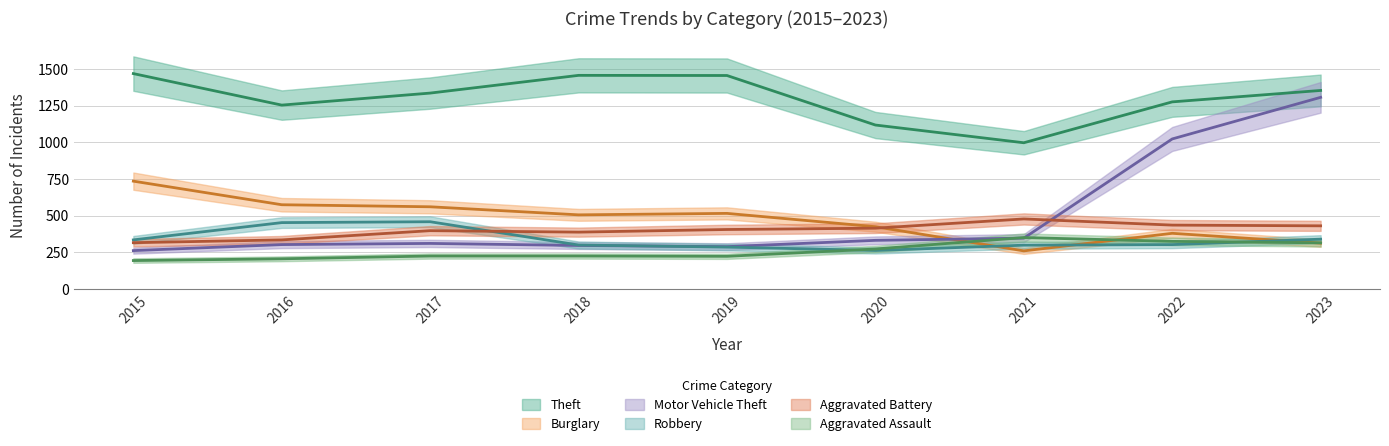

What is the value of the Theft point at the 9th from the left?

1355